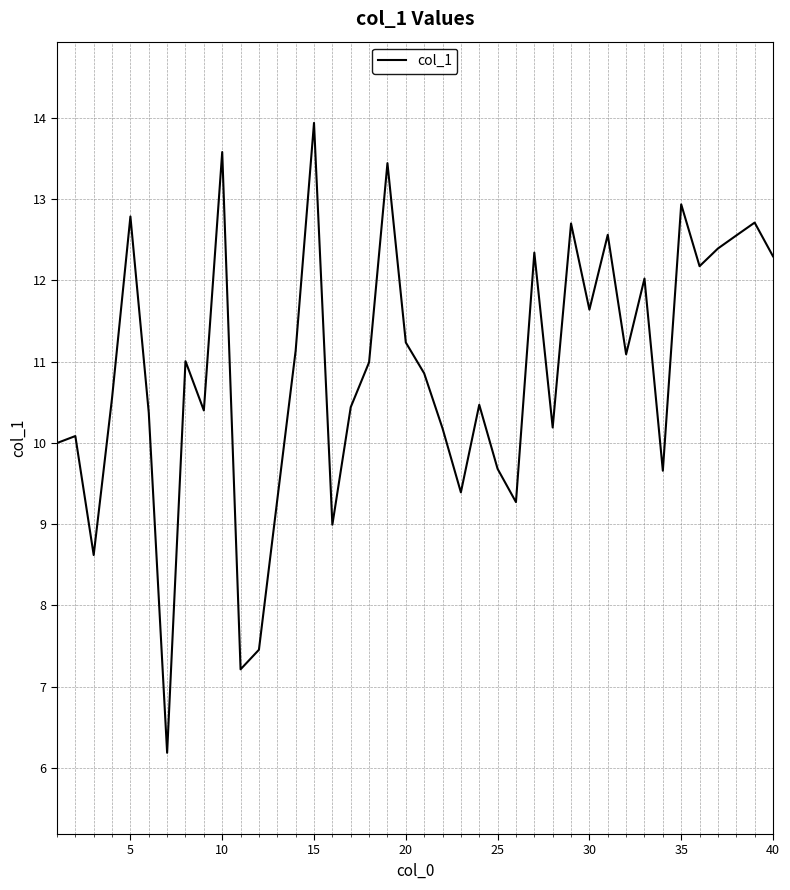

What is the greatest value displayed?

13.9